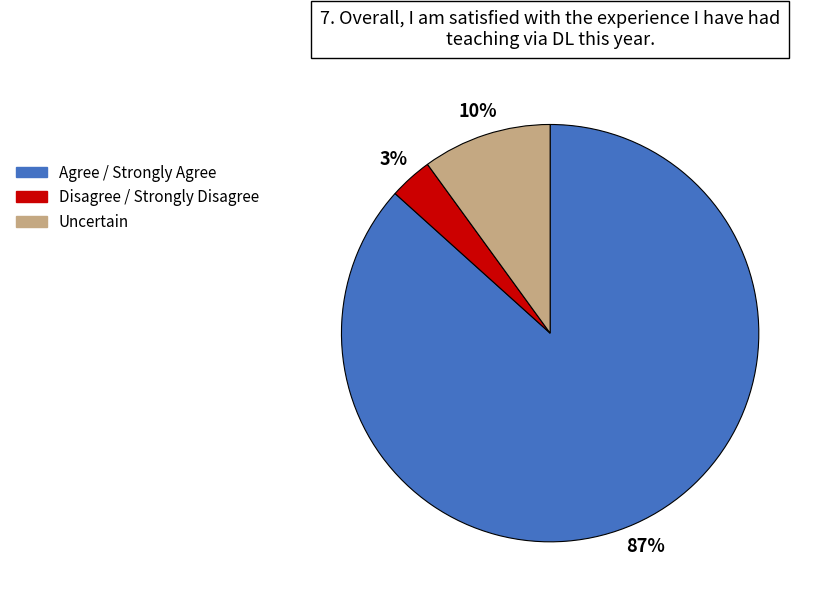

True or false: Agree / Strongly Agree accounts for 87% of the total.

True